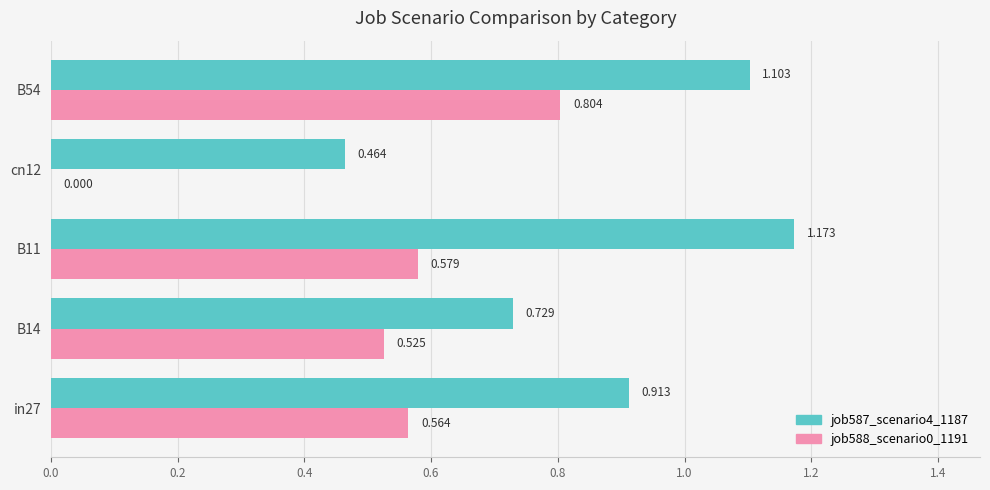

Is the value of job587_scenario4_1187 at cn12 greater than the value of job588_scenario0_1191 at B14?

No